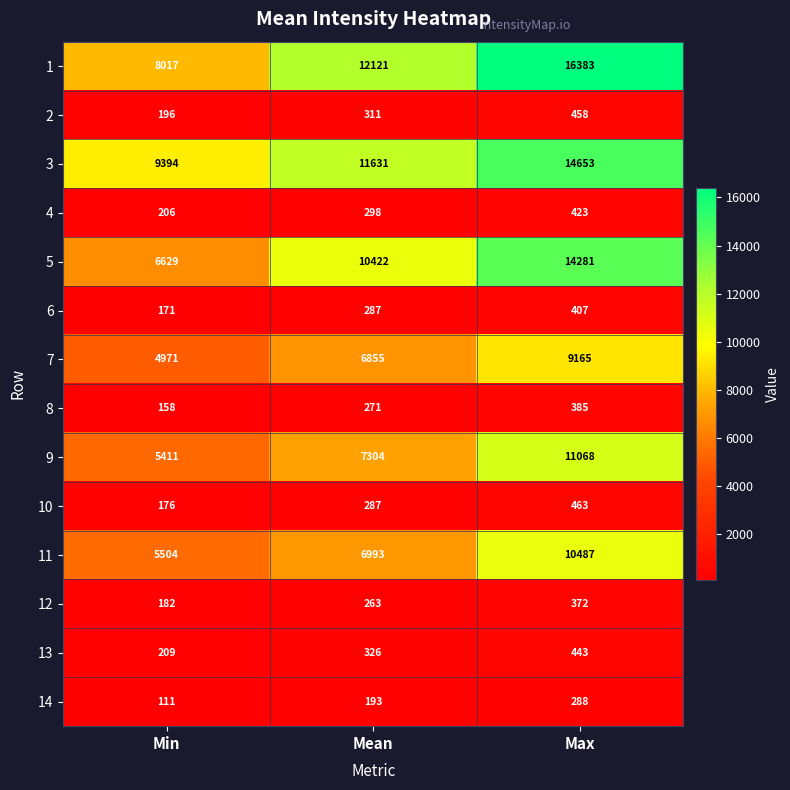

The 6 series shows 65 at Min. True or false?

False